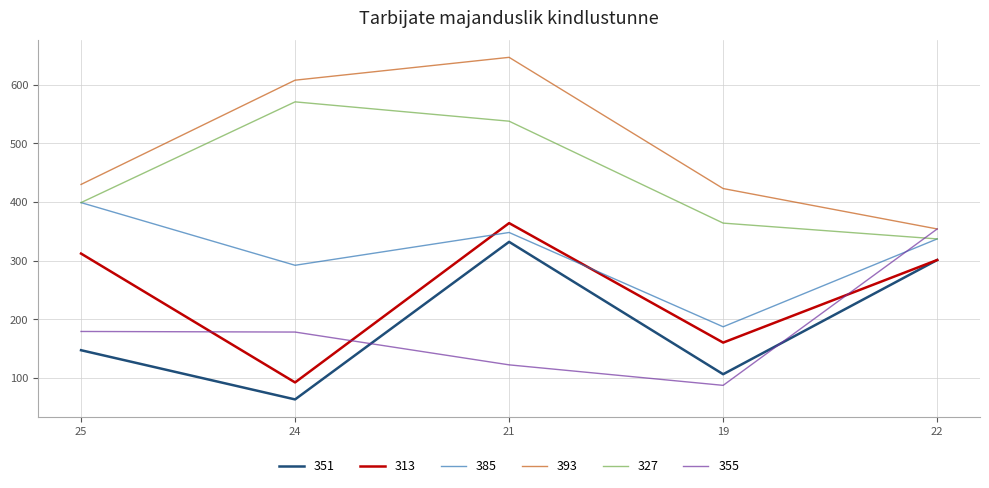

How many intersections are there between 385 and 313?

2